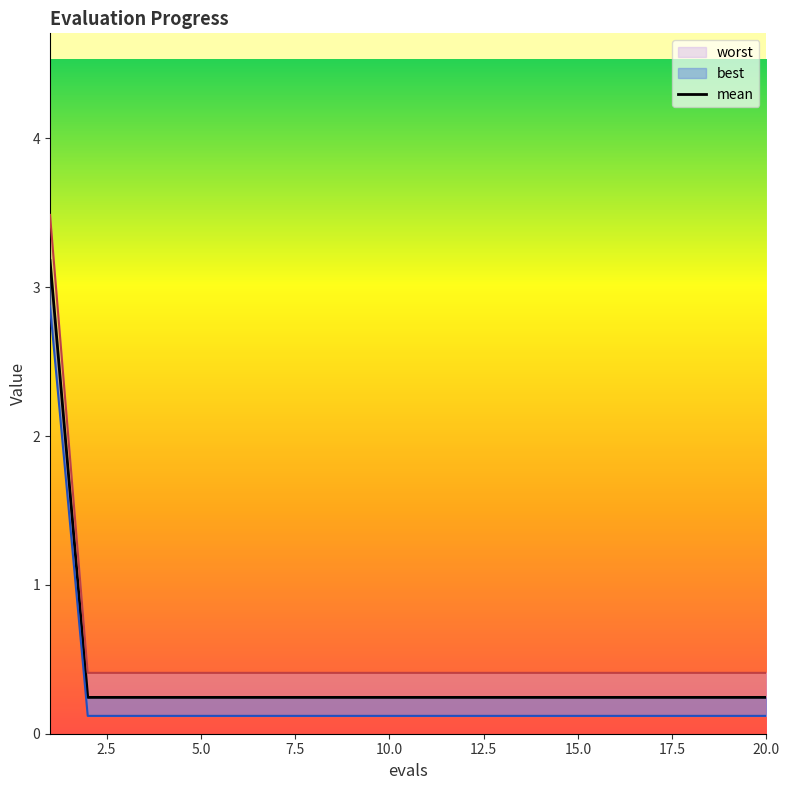

Reading left to right, what are all the values shown in this chart?

mean: 3.2	0.2	0.2	0.2	0.2	0.2	0.2	0.2	0.2	0.2	0.2	0.2	0.2	0.2	0.2	0.2	0.2	0.2	0.2	0.2
best: 2.9	0.1	0.1	0.1	0.1	0.1	0.1	0.1	0.1	0.1	0.1	0.1	0.1	0.1	0.1	0.1	0.1	0.1	0.1	0.1
worst: 3.5	0.4	0.4	0.4	0.4	0.4	0.4	0.4	0.4	0.4	0.4	0.4	0.4	0.4	0.4	0.4	0.4	0.4	0.4	0.4